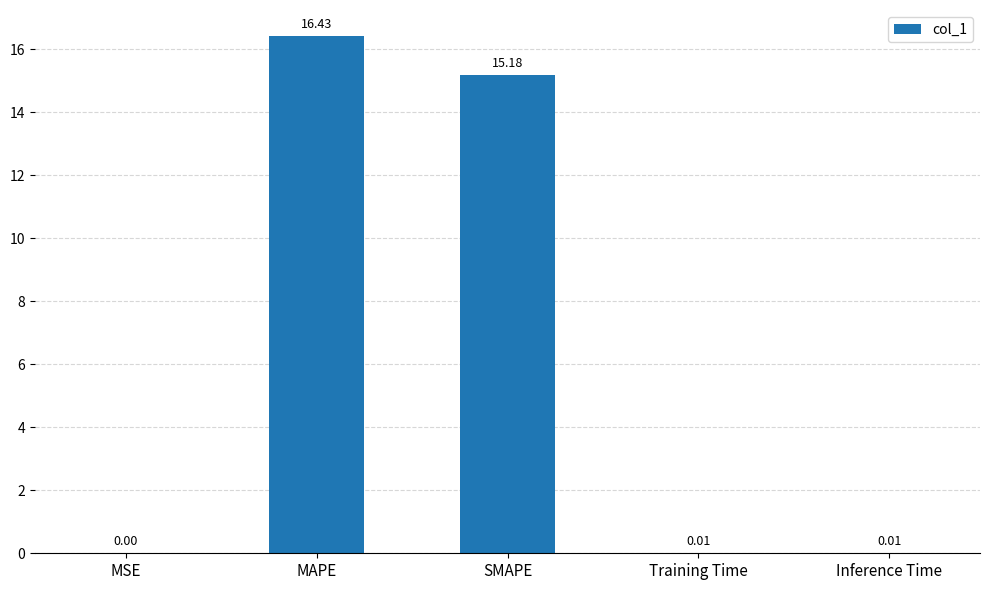

What is the sum of all values?

31.6